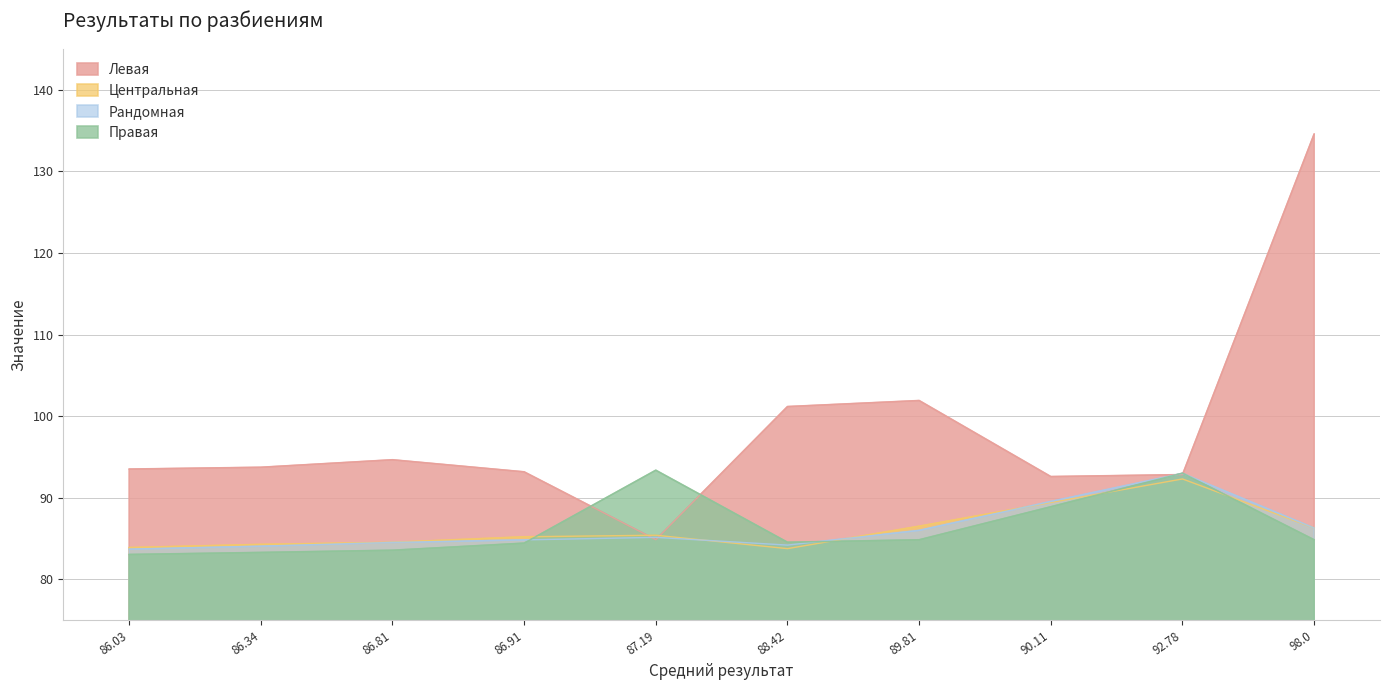

Which series changed the most between 86.34 and 88.42?

Левая